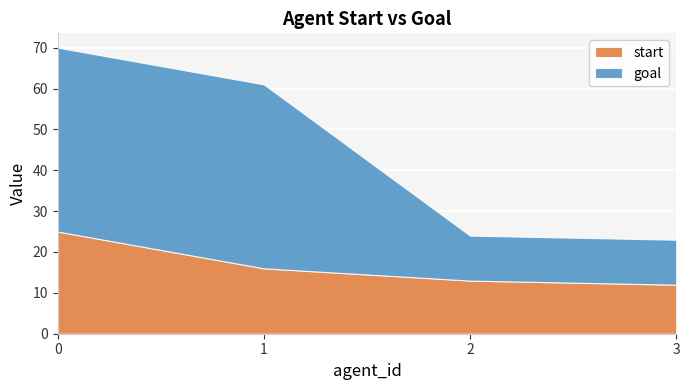

How many times do goal and start cross each other?

1